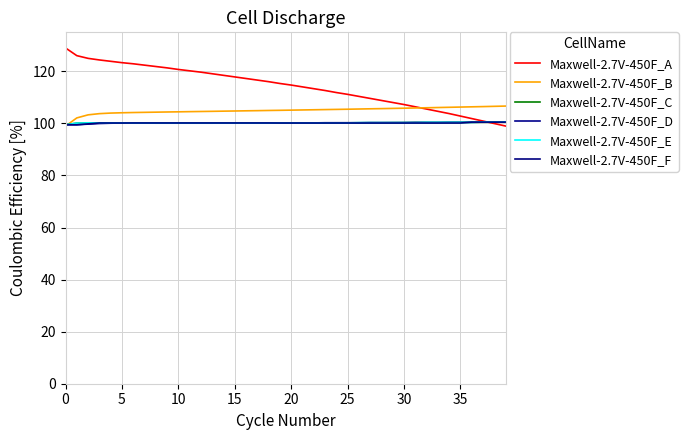

How many times do Maxwell-2.7V-450F_C and Maxwell-2.7V-450F_F cross each other?

2